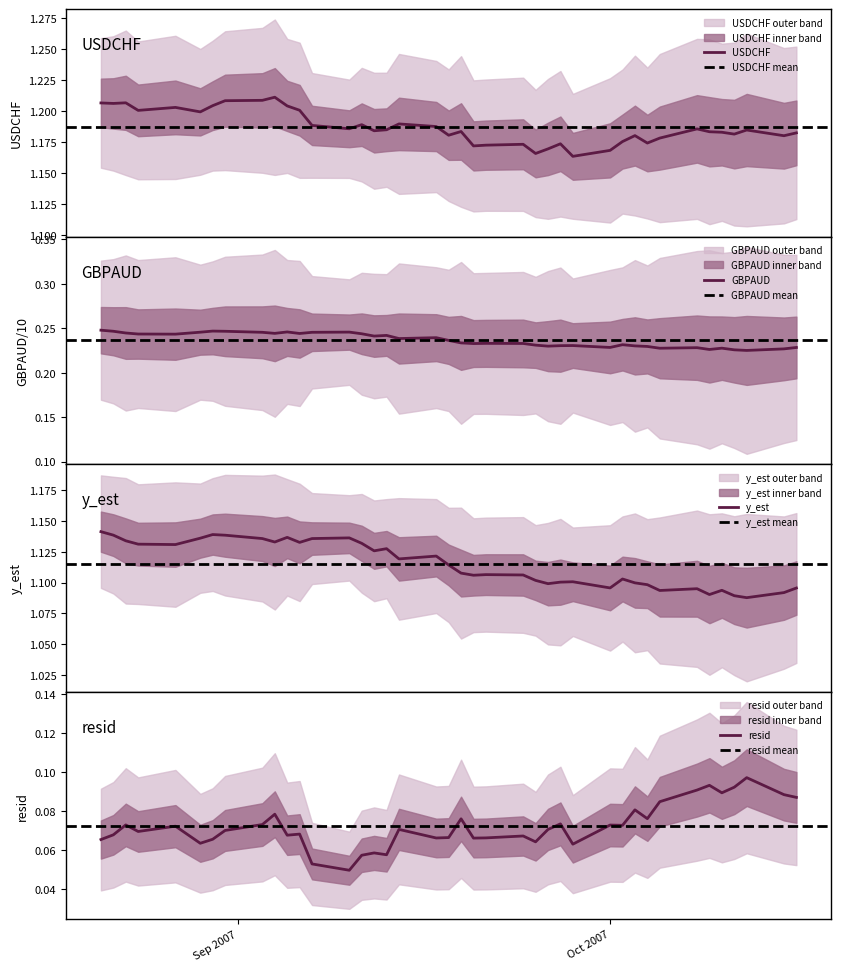

Is this an area chart (filled region under the line)?

No